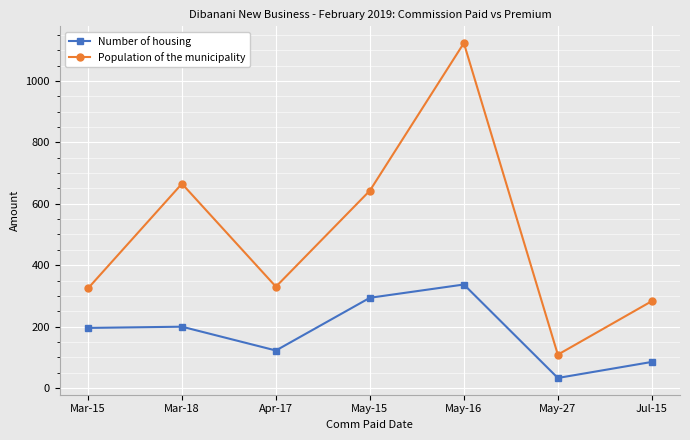

What is the sum of the Population of the municipality values at Apr-17 and Jul-15?

612.6